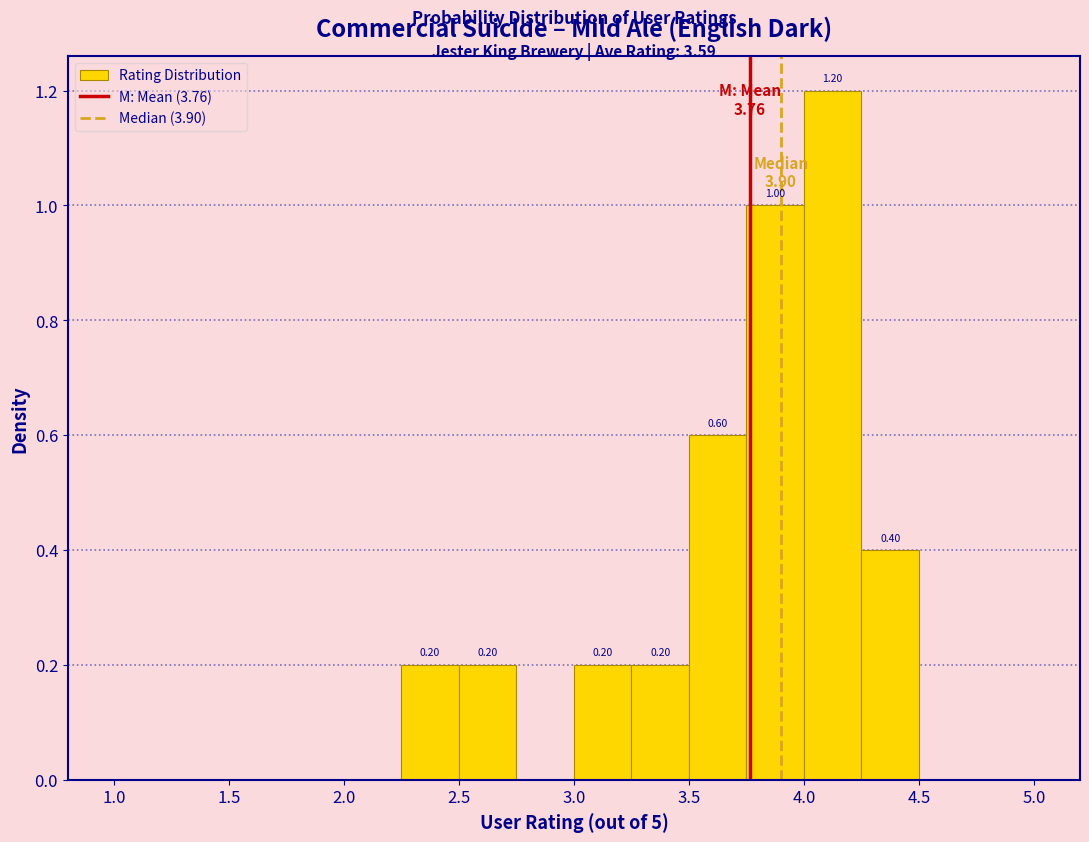

Which range on the x-axis has the tallest bar?

4.00 to 4.25